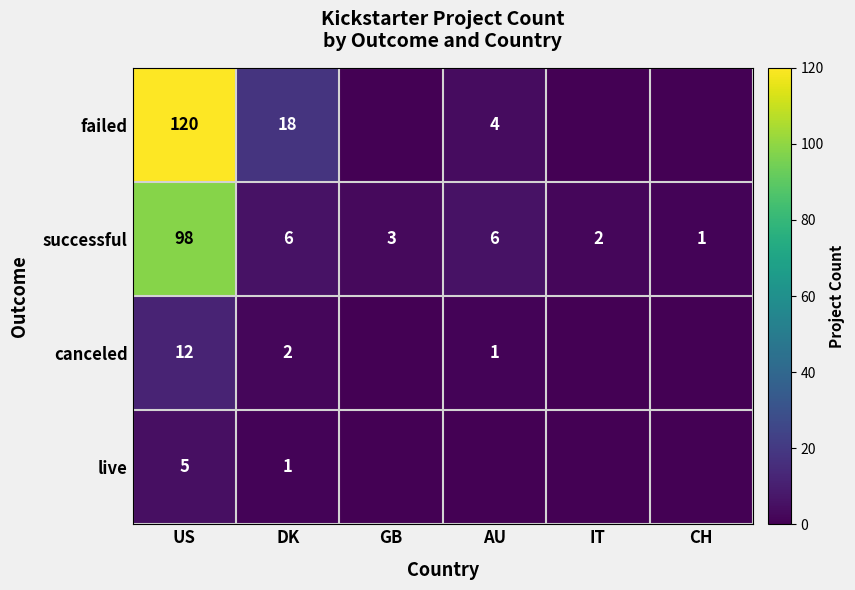

Count the number of data series in this chart.

4